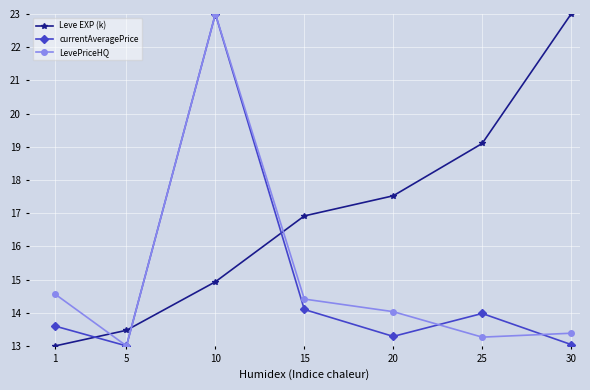

How many lines are shown in the chart?

3